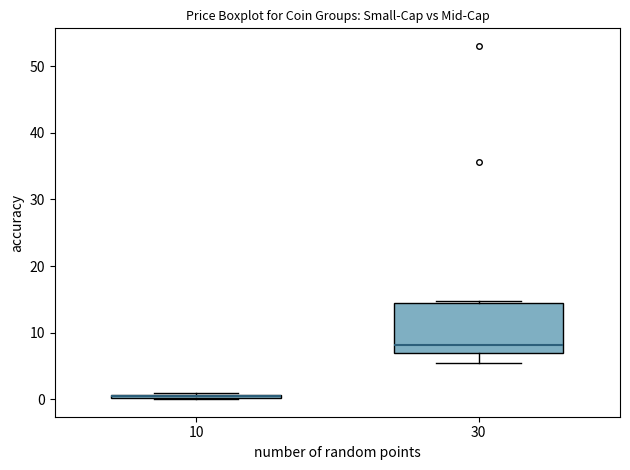

Comparing the boxes themselves (not the whiskers), which one is the tallest?

30